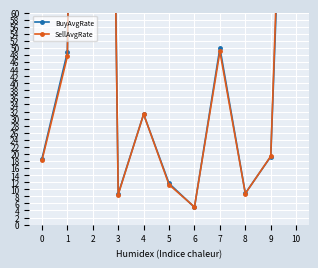

Which series has the widest spread of values?

BuyAvgRate